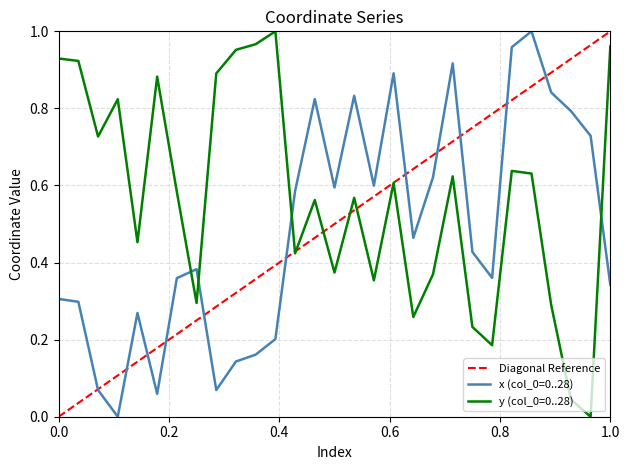

What is the maximum value shown in the chart?

1.0